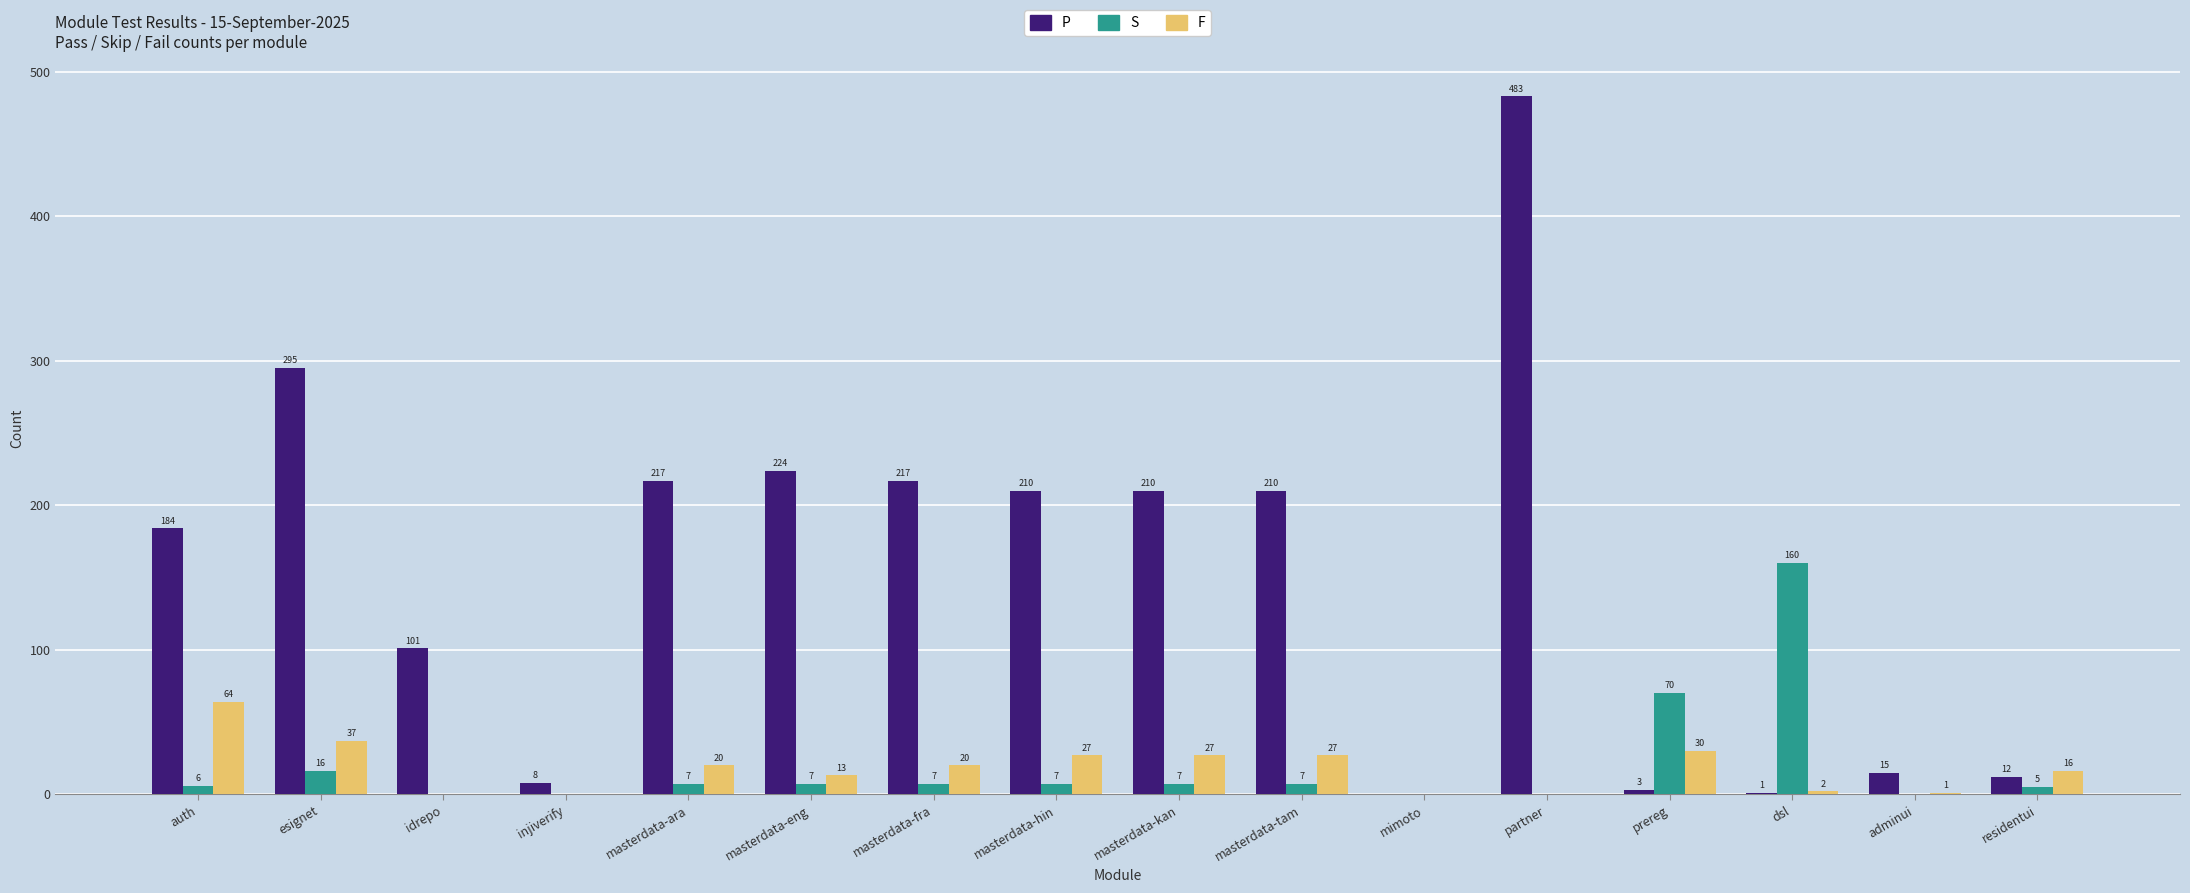

How many distinct data groups are displayed?

3